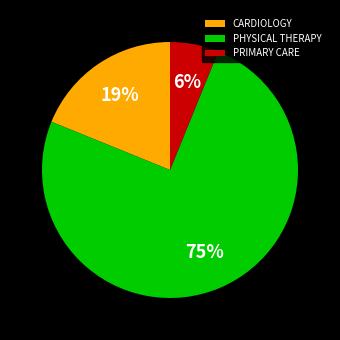

The PRIMARY CARE slice represents 1% of the pie. True or false?

False